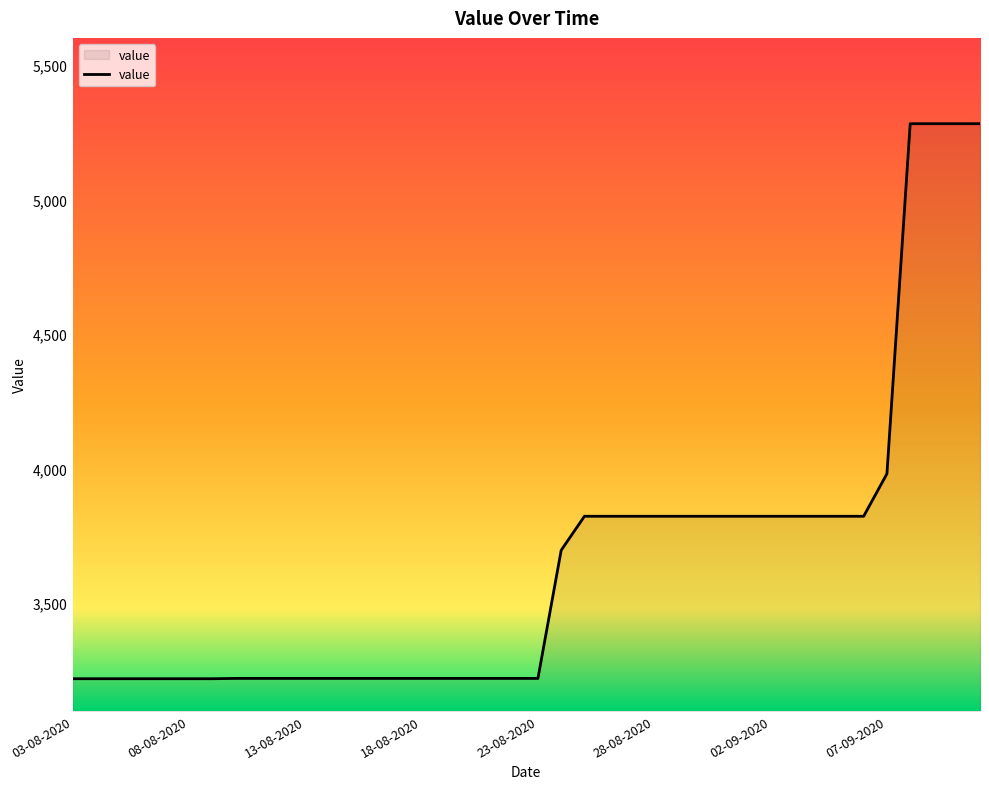

What is the difference between the second highest and minimum values?

2061.6